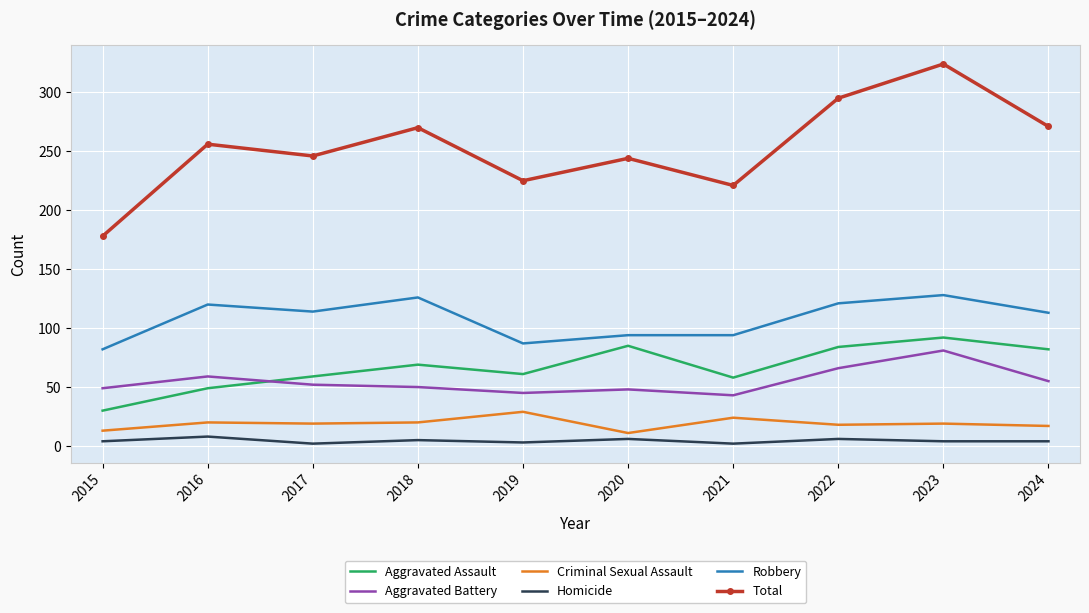

At which category is the sum across all series the highest?

2023